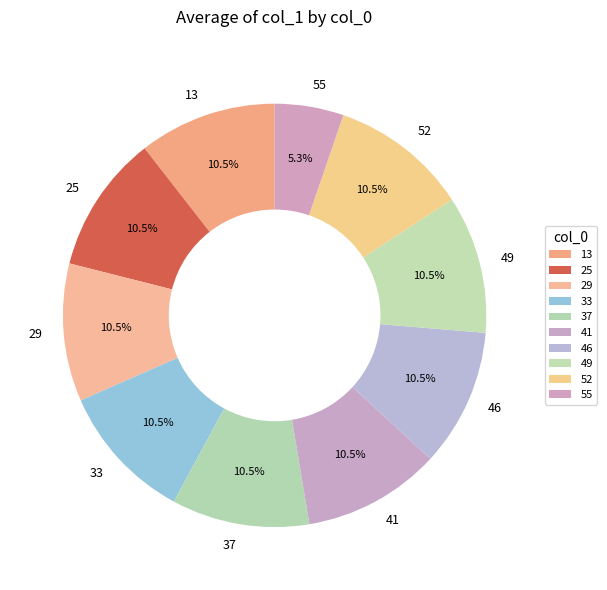

Does 25 represent more than half of the total?

No